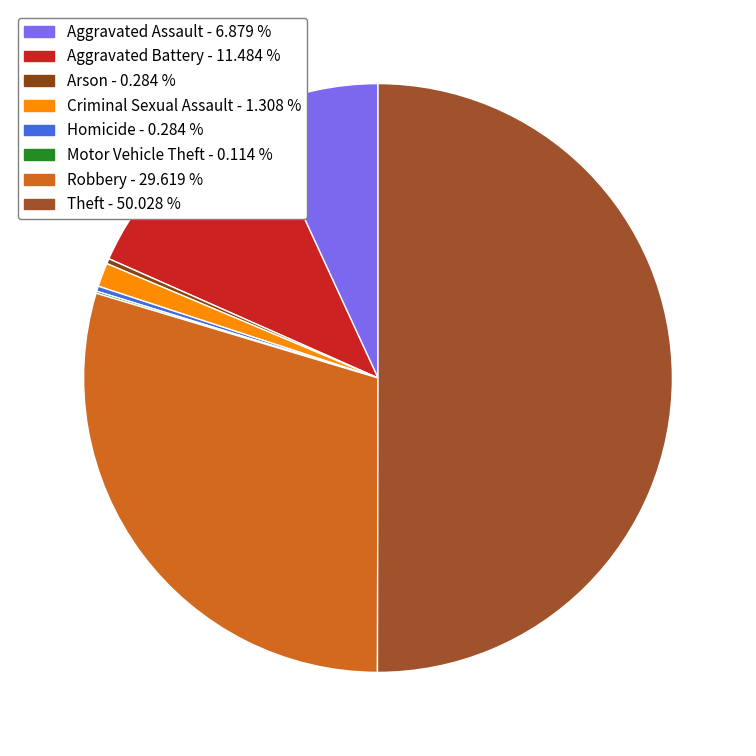

To the nearest percent, what percentage of the pie is Theft?

50%